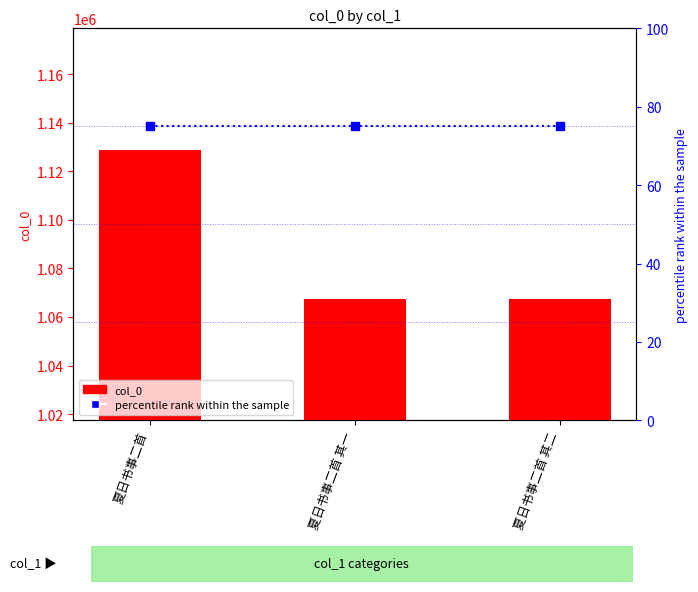

The percentile rank within the sample series shows 42 at 夏日书事二首 其一. True or false?

False